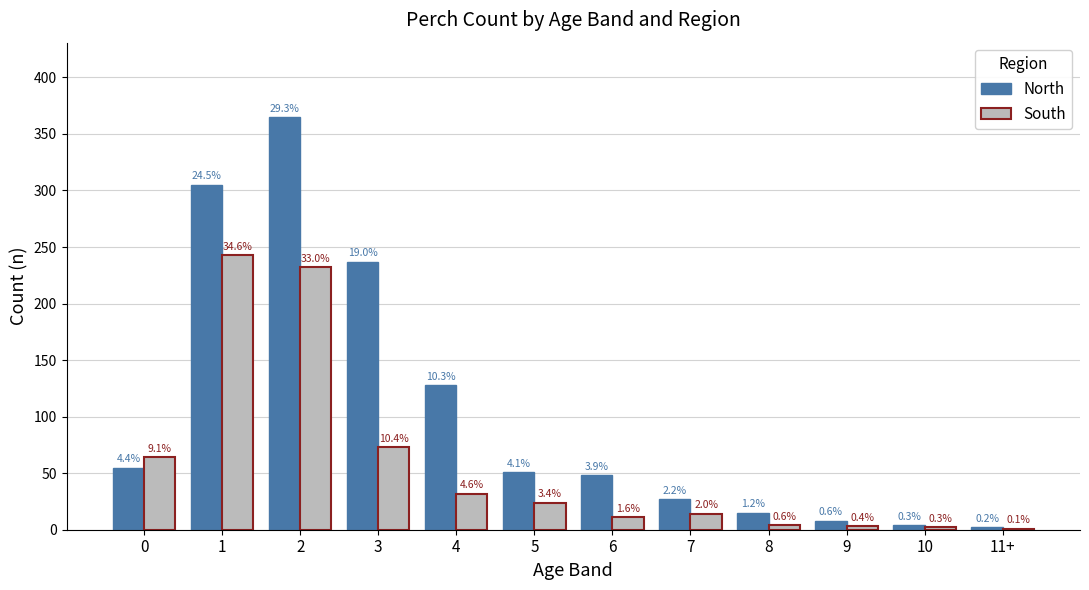

What is the difference between the South values at 4 and 10?

30